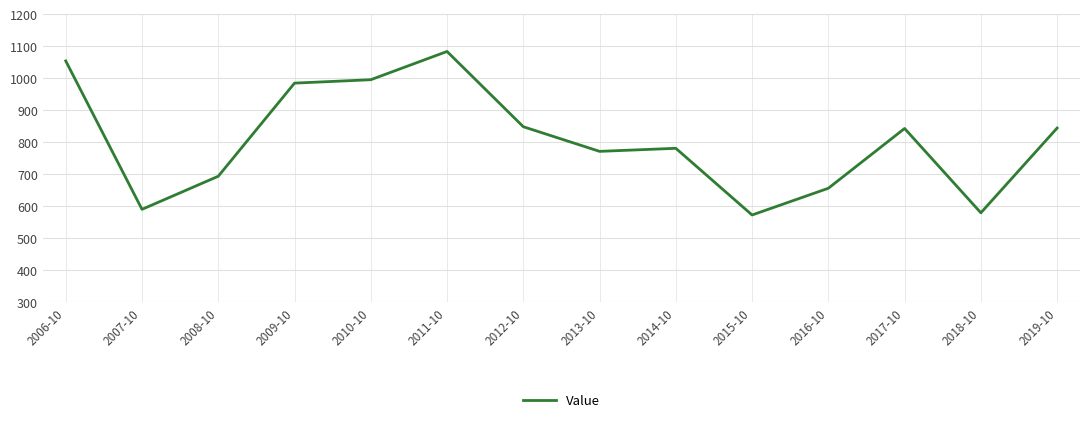

At which category does the data reach its first local valley?

2007-10